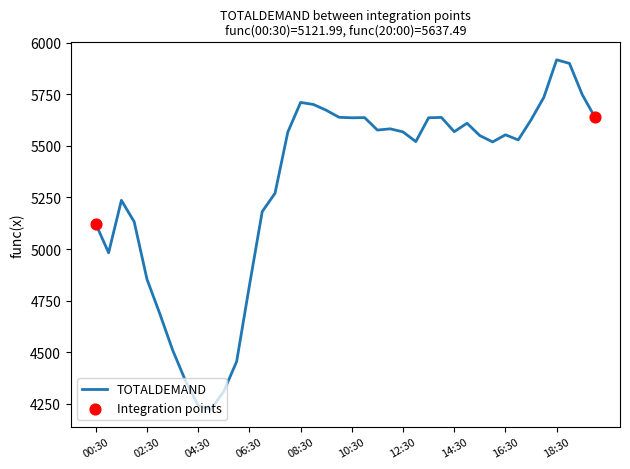

What is the maximum value shown in the chart?

5916.6